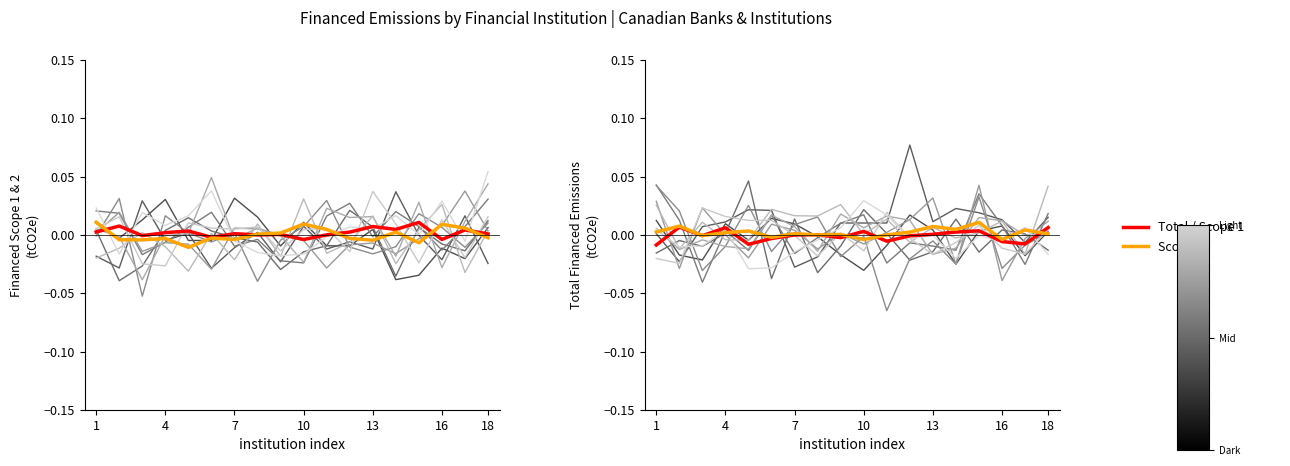

At which category is the sum across all series the highest?

4